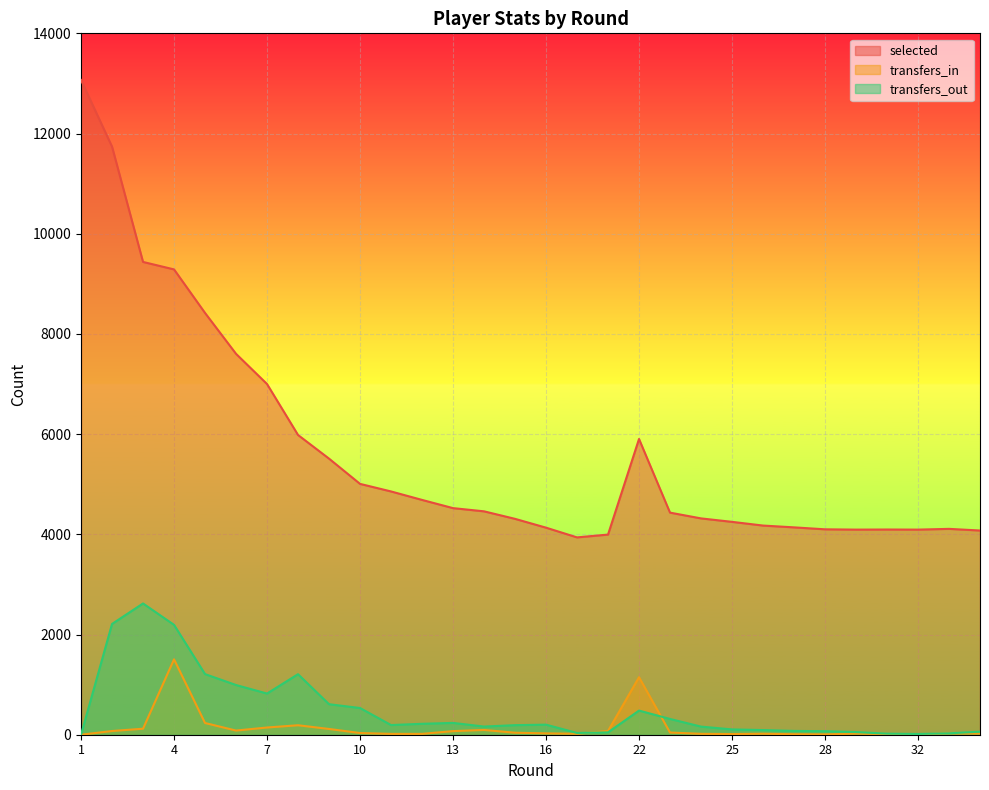

Reading right to left, extract all data points from this chart.

selected: 4076	4109	4094	4096	4094	4100	4139	4175	4249	4318	4433	5903	3995	3939	4133	4309	4459	4523	4687	4856	5007	5511	5983	7000	7603	8419	9288	9437	11739	13068
transfers_in: 22	27	6	14	21	7	10	20	14	18	44	1148	74	19	27	40	95	72	17	17	34	115	189	144	83	234	1505	120	74	0
transfers_out: 61	28	15	21	53	70	76	93	106	162	315	482	47	35	201	191	163	236	218	193	533	609	1208	822	992	1210	2193	2620	2211	0